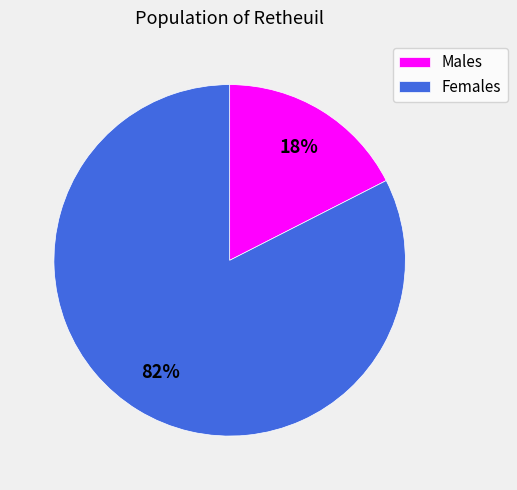

Rank the categories by value from lowest to highest.

Males, Females